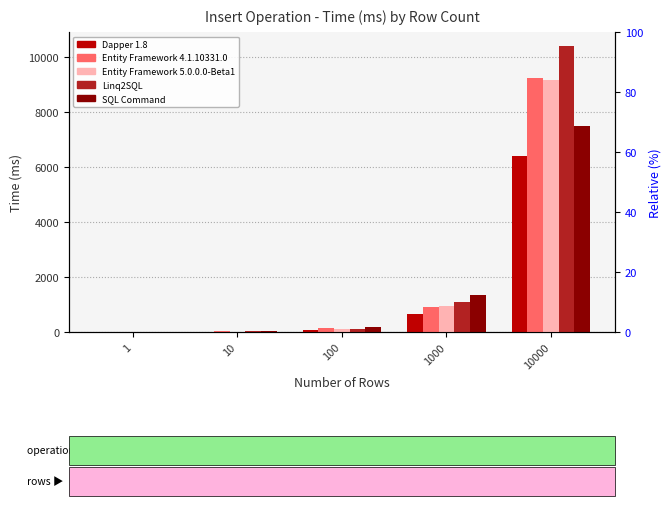

How many bars are there in total?

25